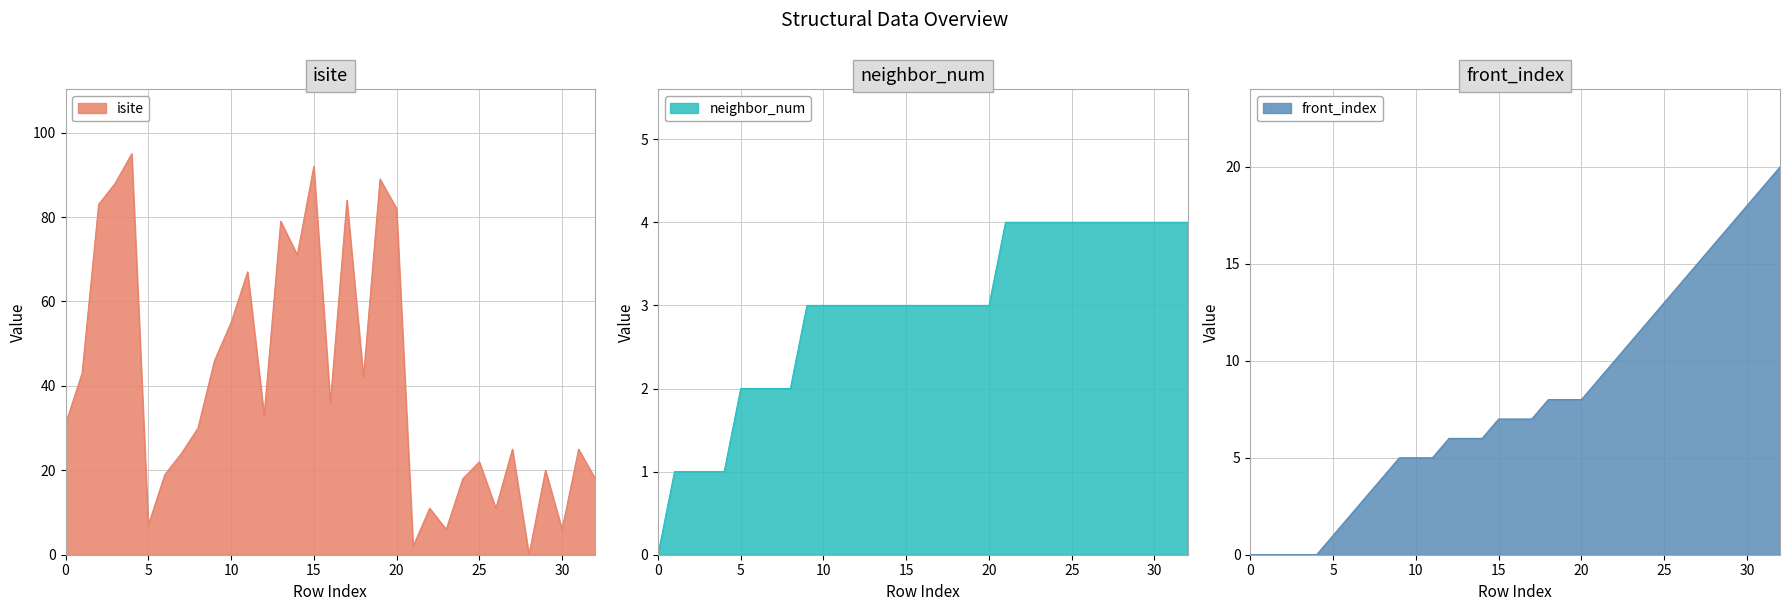

Which label corresponds to the largest value in the chart?

4